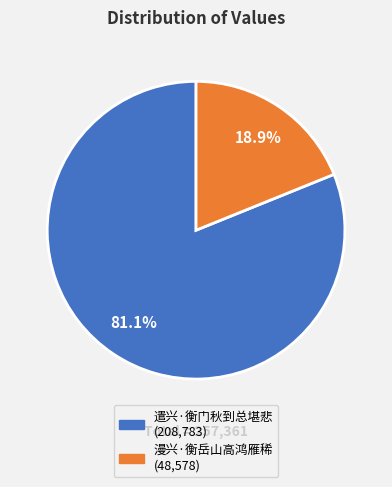

True or false: 遣兴·衡门秋到总堪悲 accounts for 92% of the total.

False